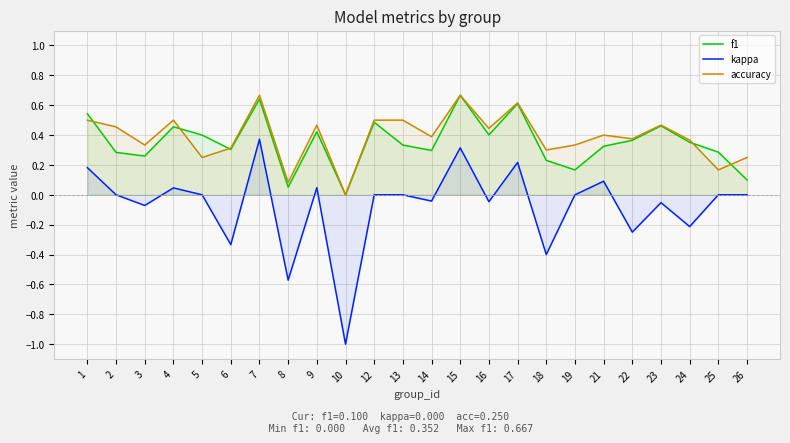

Reading left to right, what are all the values shown in this chart?

f1: 1=0.5	2=0.3	3=0.3	4=0.5	5=0.4	6=0.3	7=0.6	8=0.1	9=0.4	10=0.0	12=0.5	13=0.3	14=0.3	15=0.7	16=0.4	17=0.6	18=0.2	19=0.2	21=0.3	22=0.4	23=0.5	24=0.4	25=0.3	26=0.1
kappa: 1=0.2	2=0.0	3=-0.1	4=0.0	5=0.0	6=-0.3	7=0.4	8=-0.6	9=0.0	10=-1.0	12=0.0	13=0.0	14=-0.0	15=0.3	16=-0.0	17=0.2	18=-0.4	19=0.0	21=0.1	22=-0.2	23=-0.1	24=-0.2	25=0.0	26=0.0
accuracy: 1=0.5	2=0.5	3=0.3	4=0.5	5=0.2	6=0.3	7=0.7	8=0.1	9=0.5	10=0.0	12=0.5	13=0.5	14=0.4	15=0.7	16=0.4	17=0.6	18=0.3	19=0.3	21=0.4	22=0.4	23=0.5	24=0.4	25=0.2	26=0.2